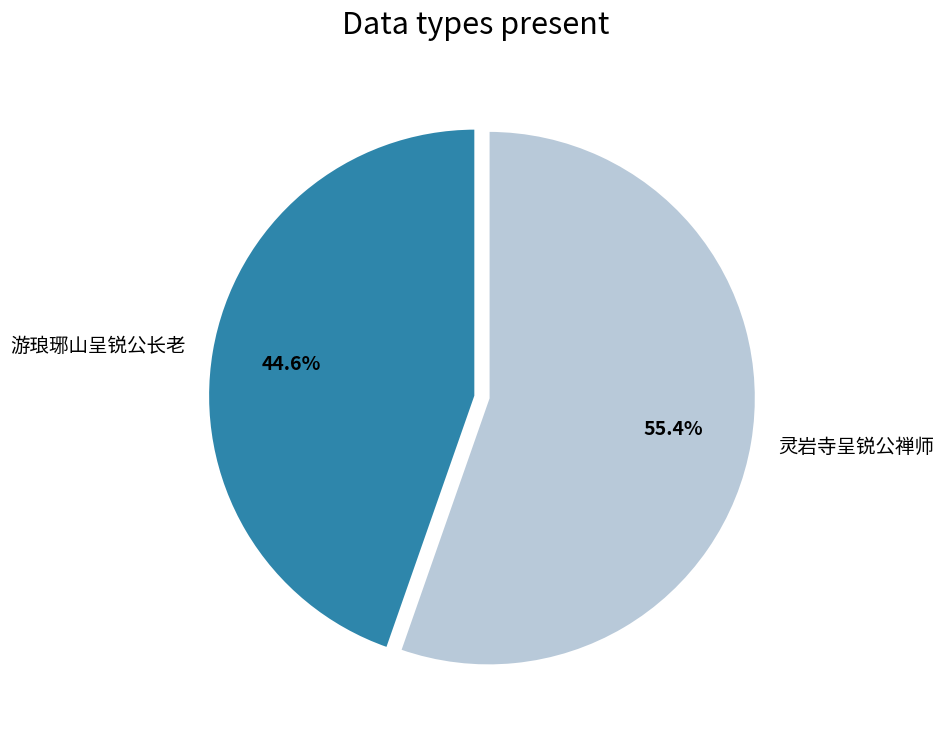

Is it true that 灵岩寺呈锐公禅师 is 48% of the pie?

False